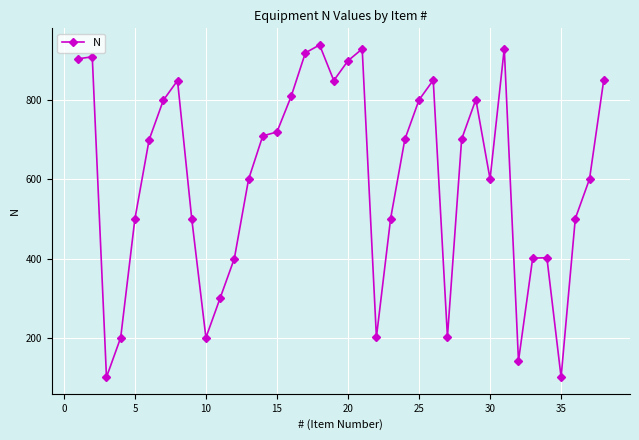

Is this an area chart (filled region under the line)?

No